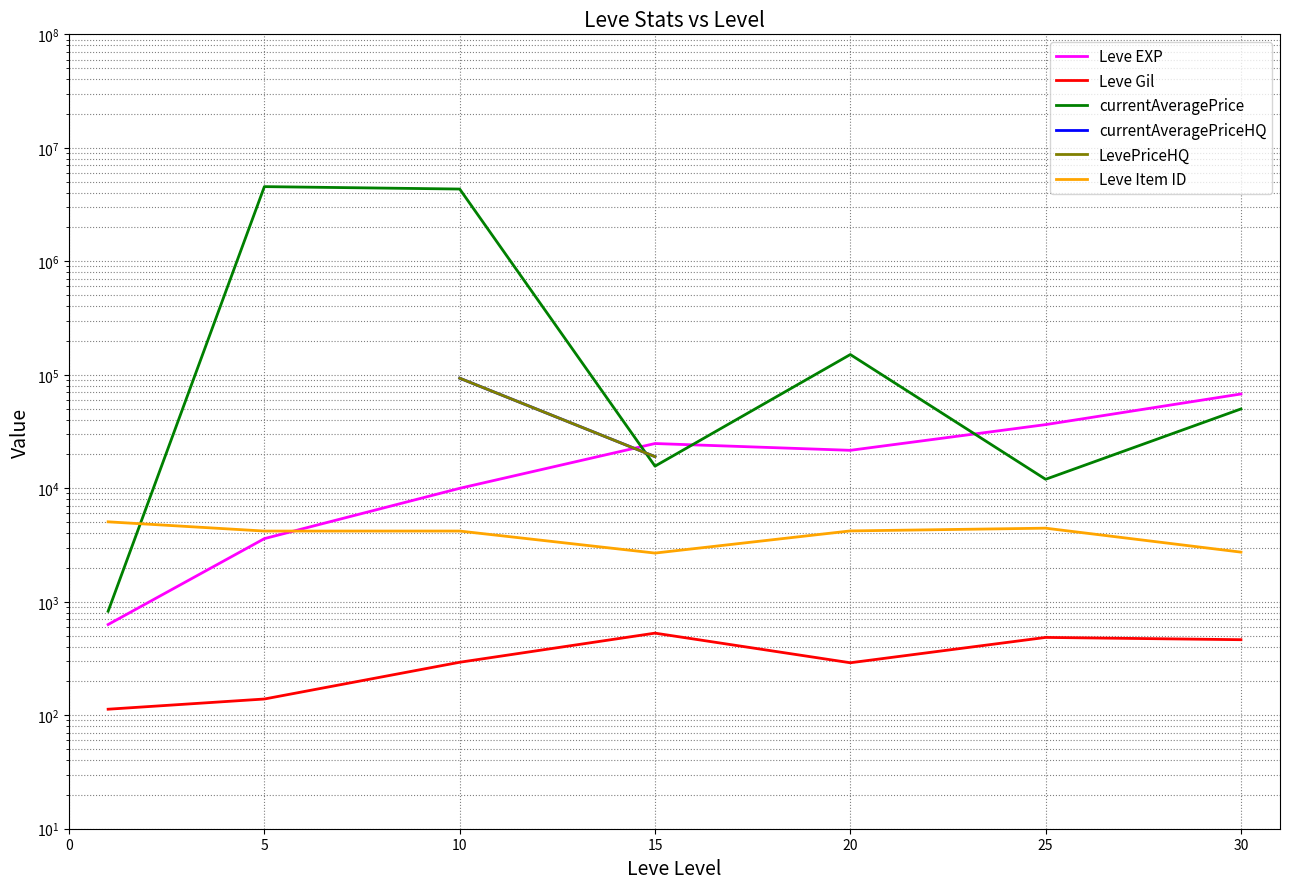

List the series in order of their peak value, lowest first.

Leve Gil, Leve Item ID, Leve EXP, currentAveragePriceHQ, LevePriceHQ, currentAveragePrice